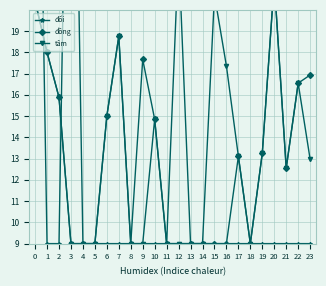

At how many categories does at least one series exceed 39?

2